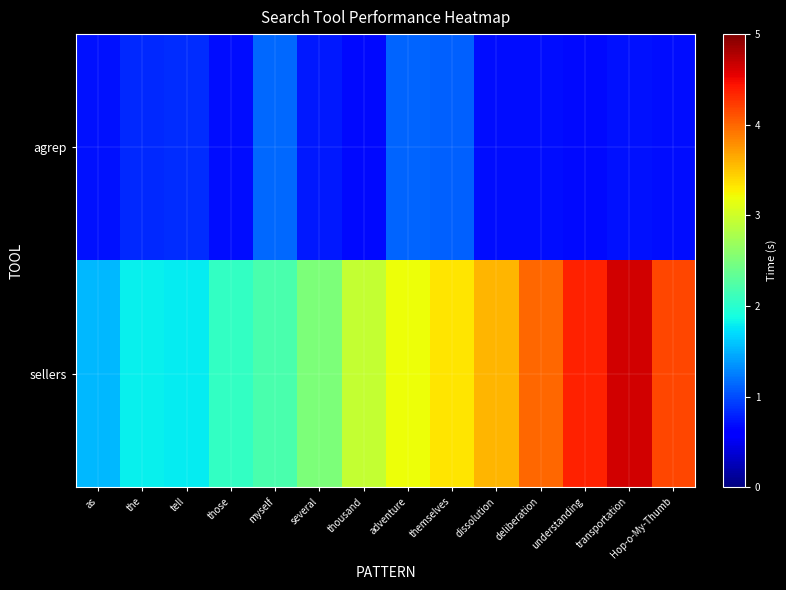

Which has a higher value, transportation or tell?

tell